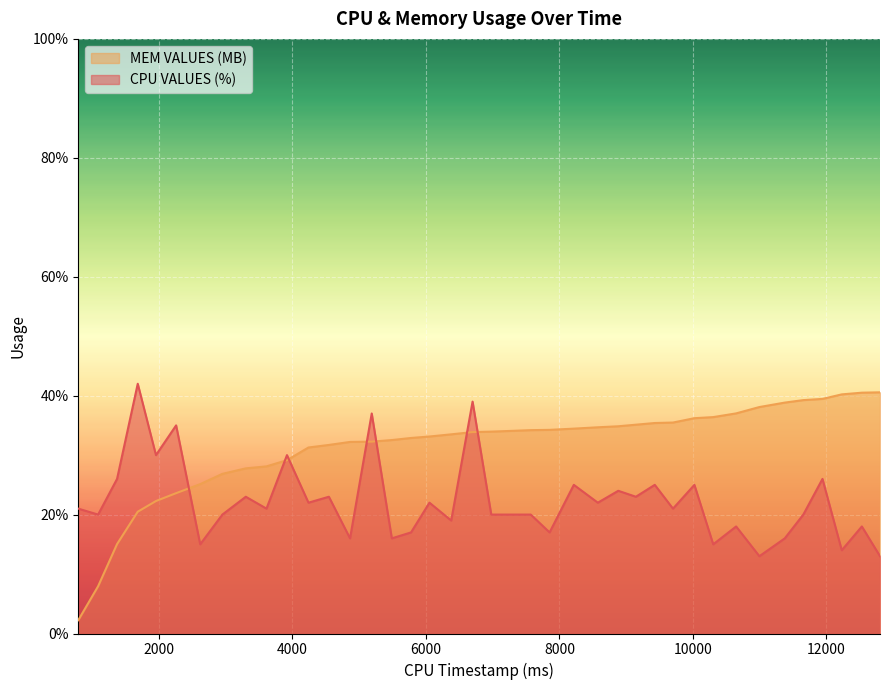

Where do CPU VALUES (%) and MEM VALUES (MB) first cross each other?

2257 and 2618